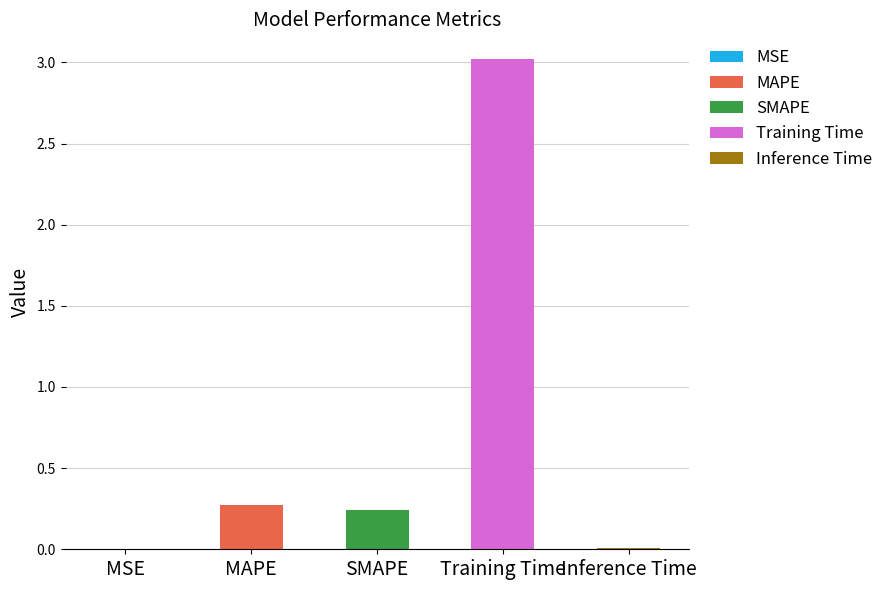

What is the greatest value displayed?

3.0